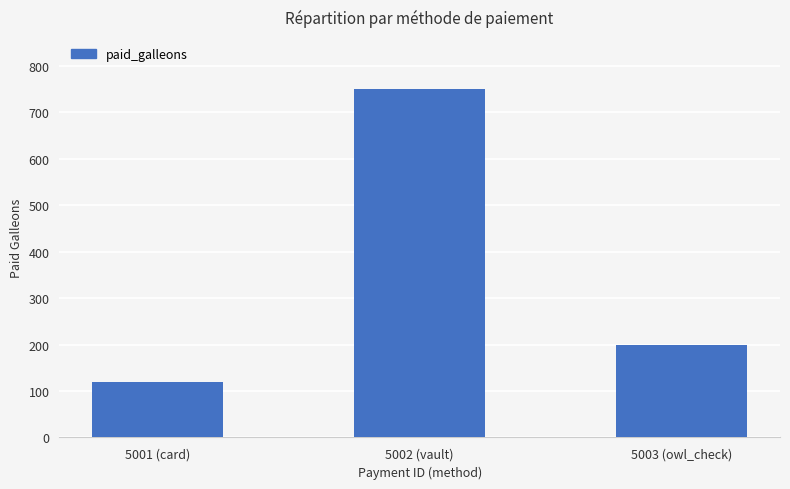

What is the ratio of the value at 5003 (owl_check) to the value at 5002 (vault)?

0.3